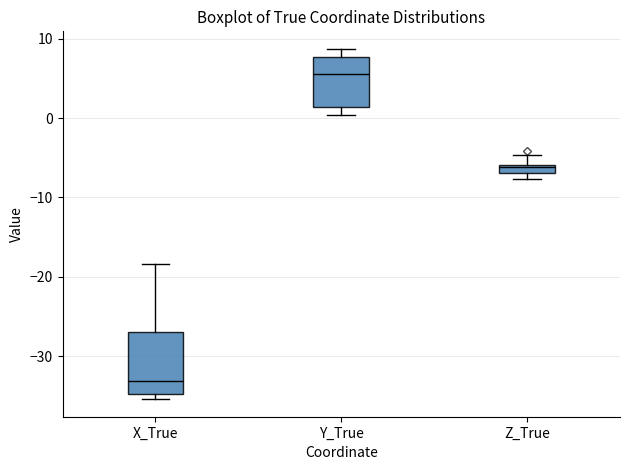

Which box has the lowest median line?

X_True